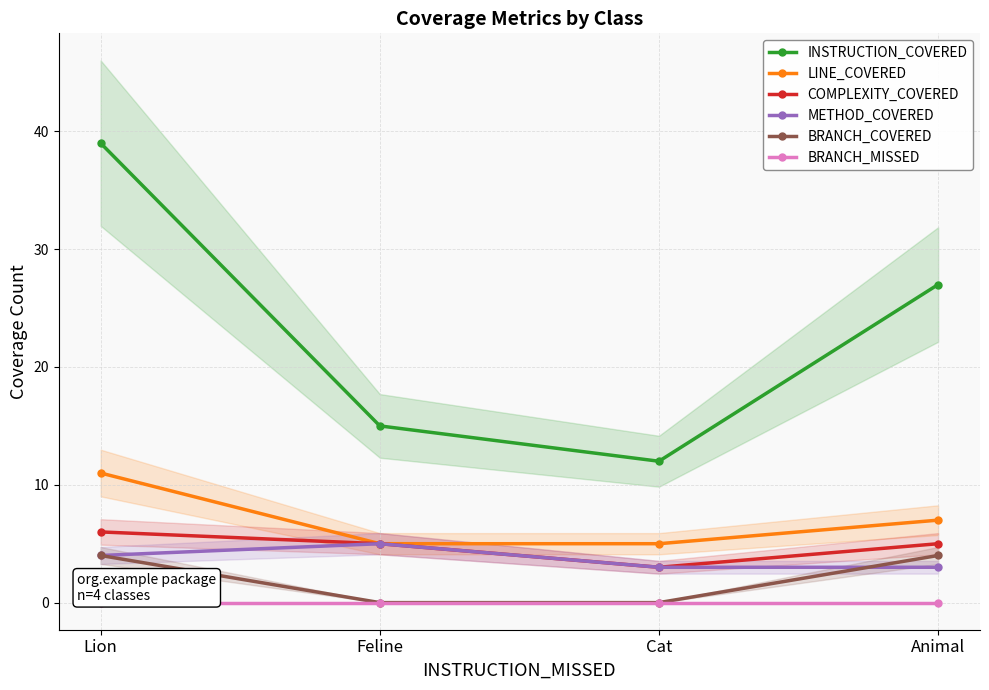

The COMPLEXITY_COVERED series shows 8 at Animal. True or false?

False